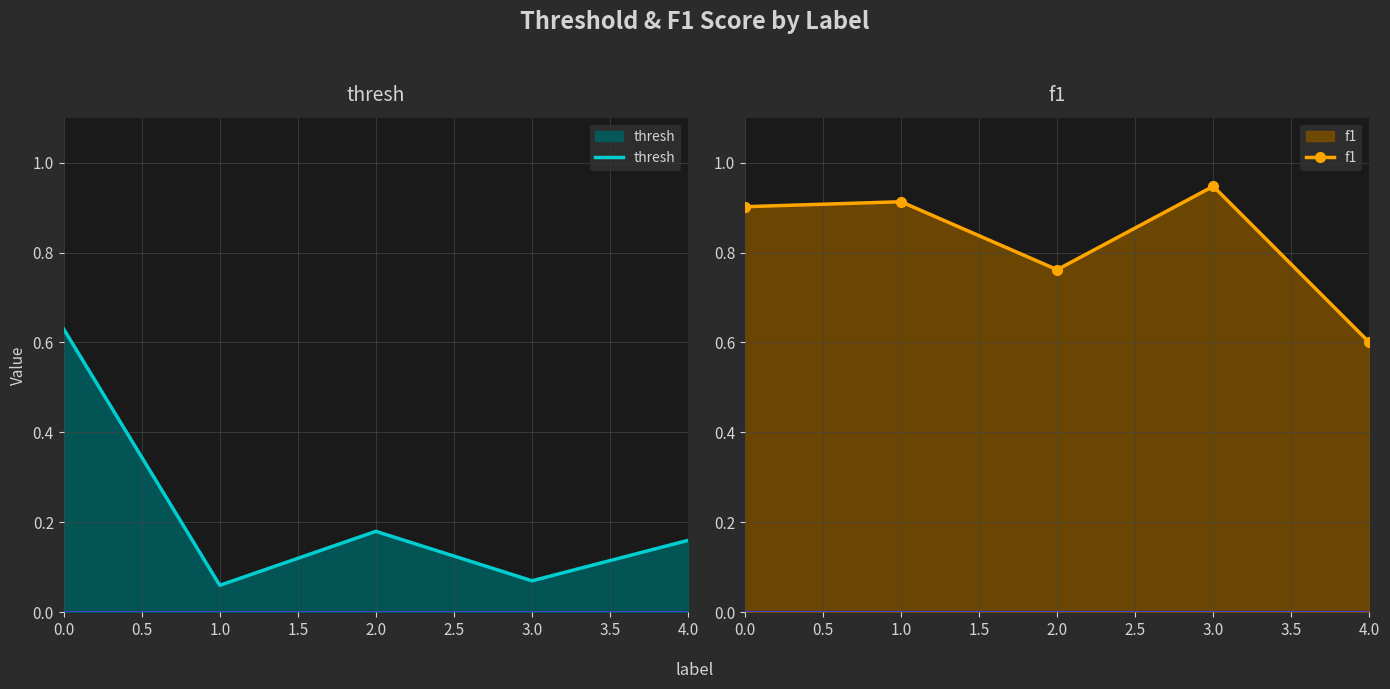

What is the value of the f1 point at the 5th from the left?

0.6